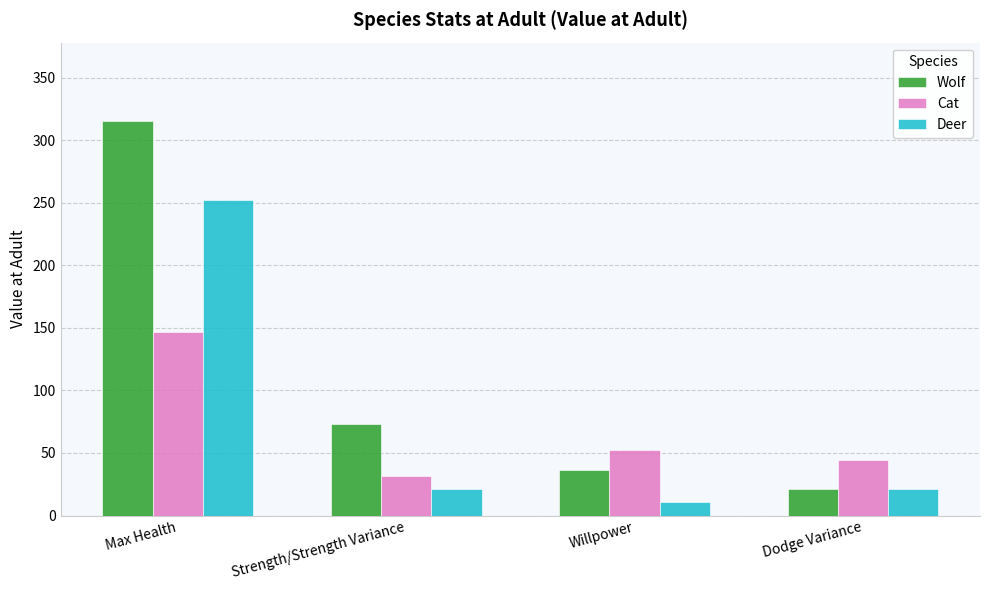

How many data points in Deer are less than 21?

1